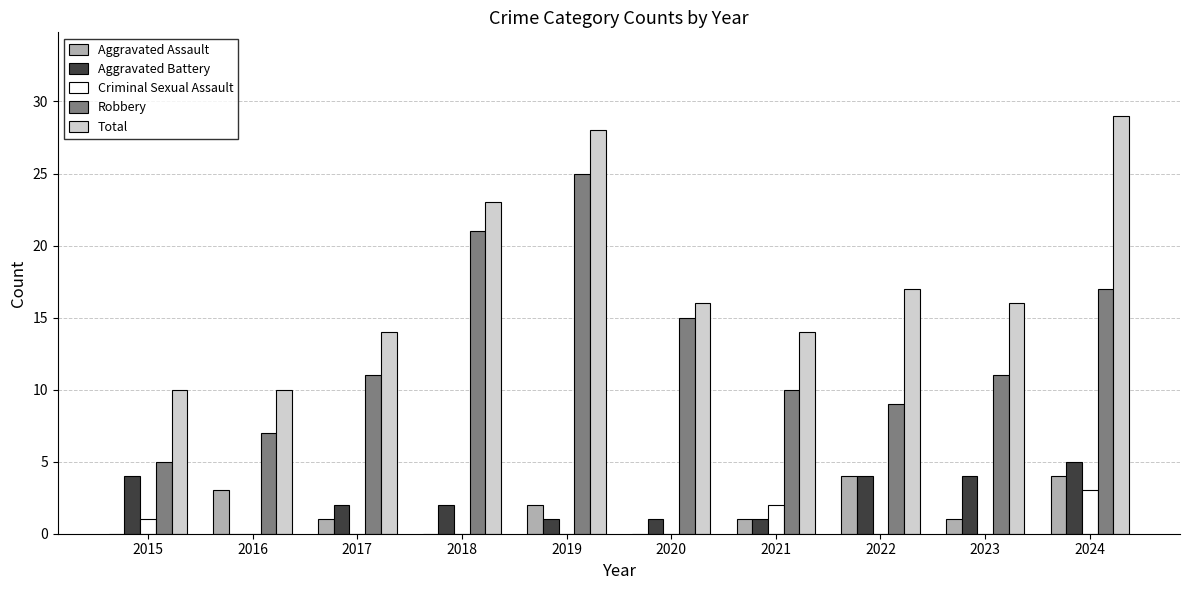

Which series has the largest total across all categories?

Total